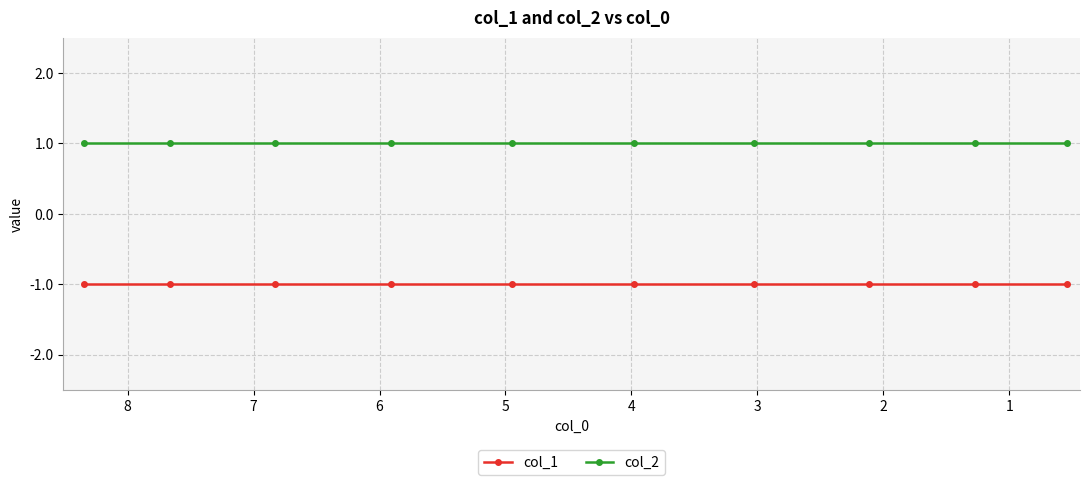

What is the value of the col_1 point at the 2nd from the left?

-1